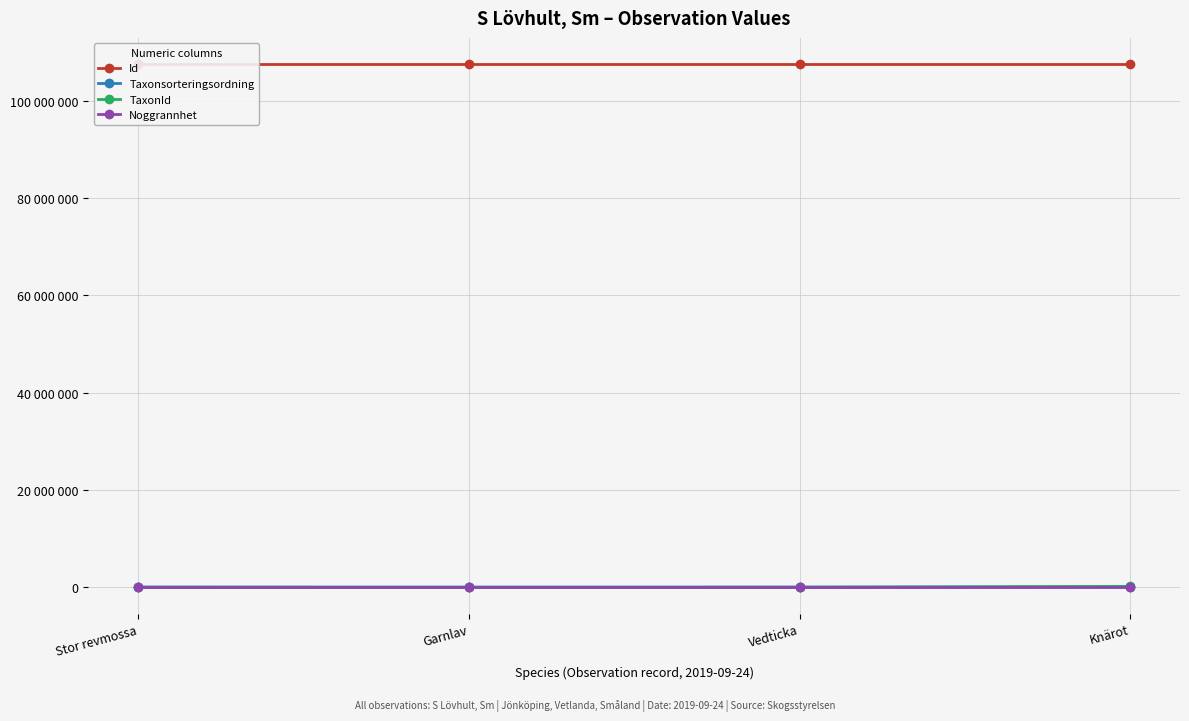

Is this an area chart (filled region under the line)?

No